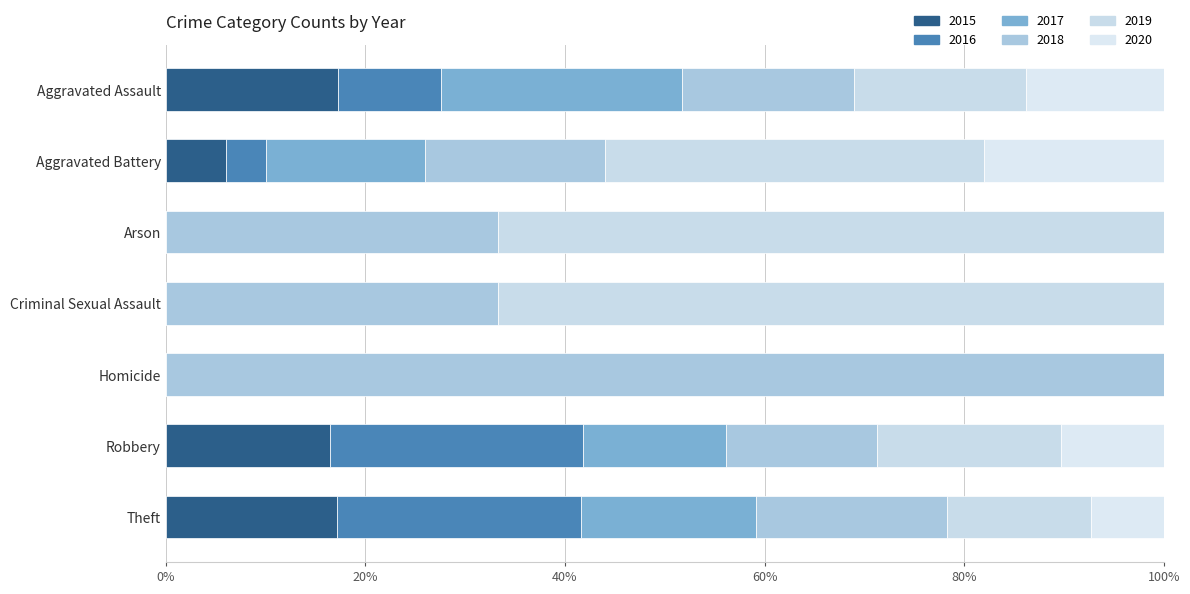

How many series are shown in this chart?

6